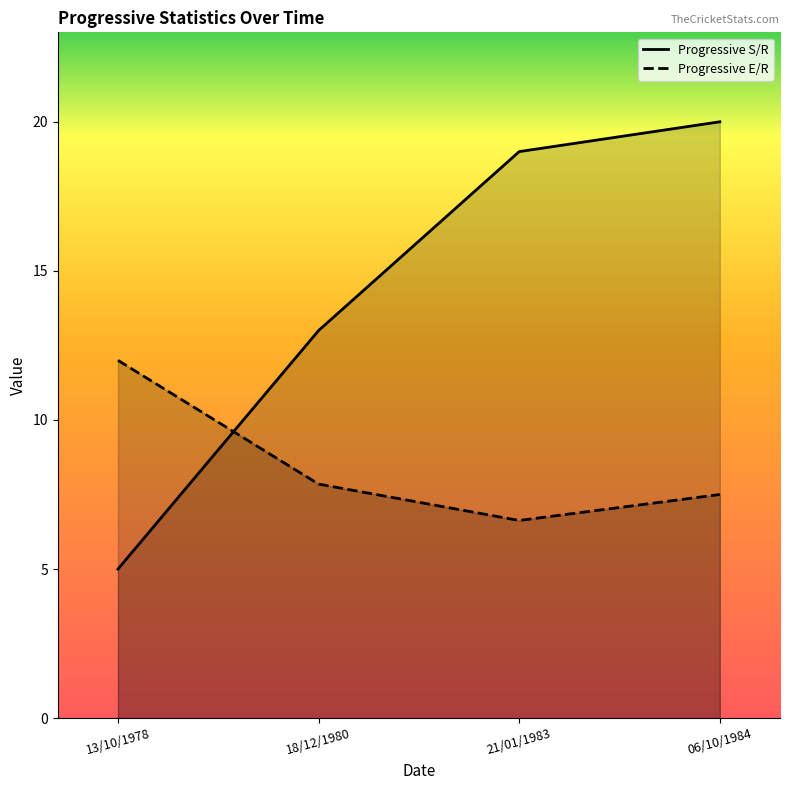

At 13/10/1978, list the series in order from smallest to largest.

Progressive S/R, Progressive E/R